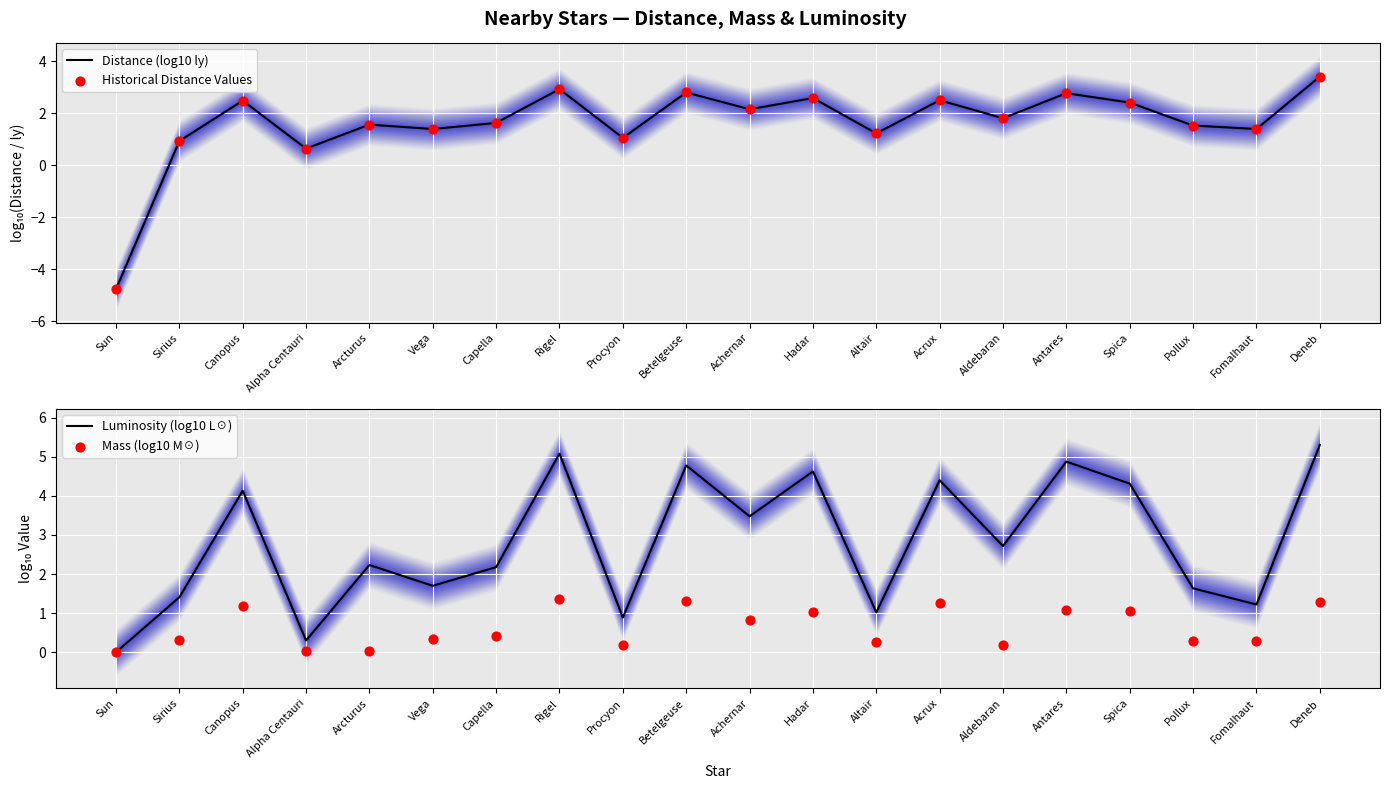

Which series contains the lowest Y value?

Distance (log10 ly)